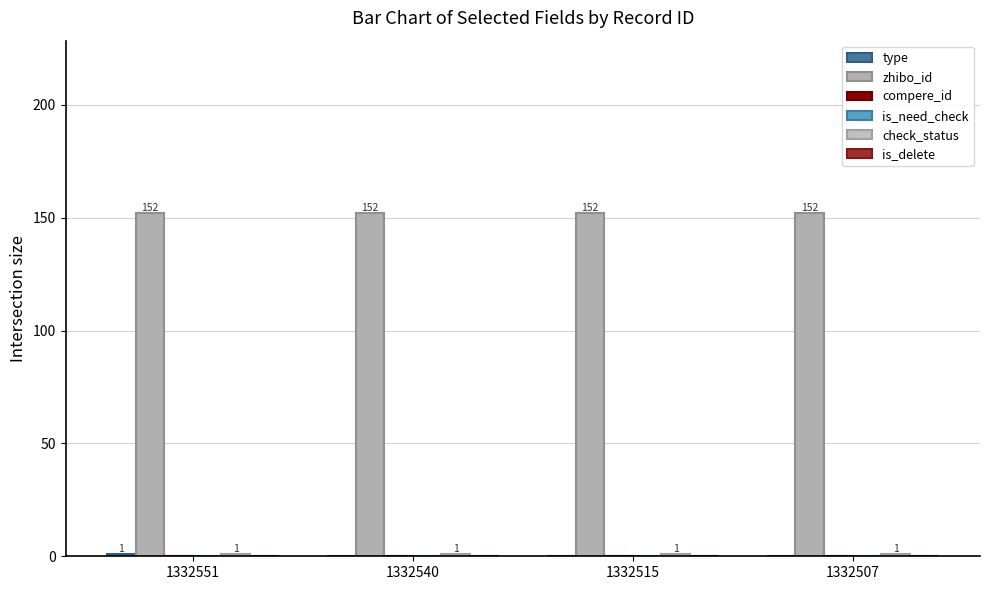

What is the value of the type bar at the 1st from the left?

1